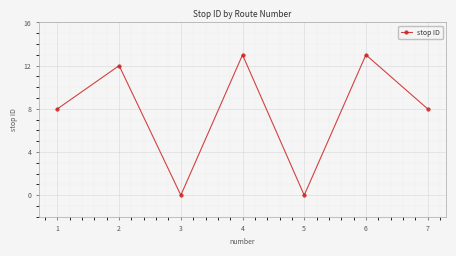

What is the value of the 2nd point from the left?

12